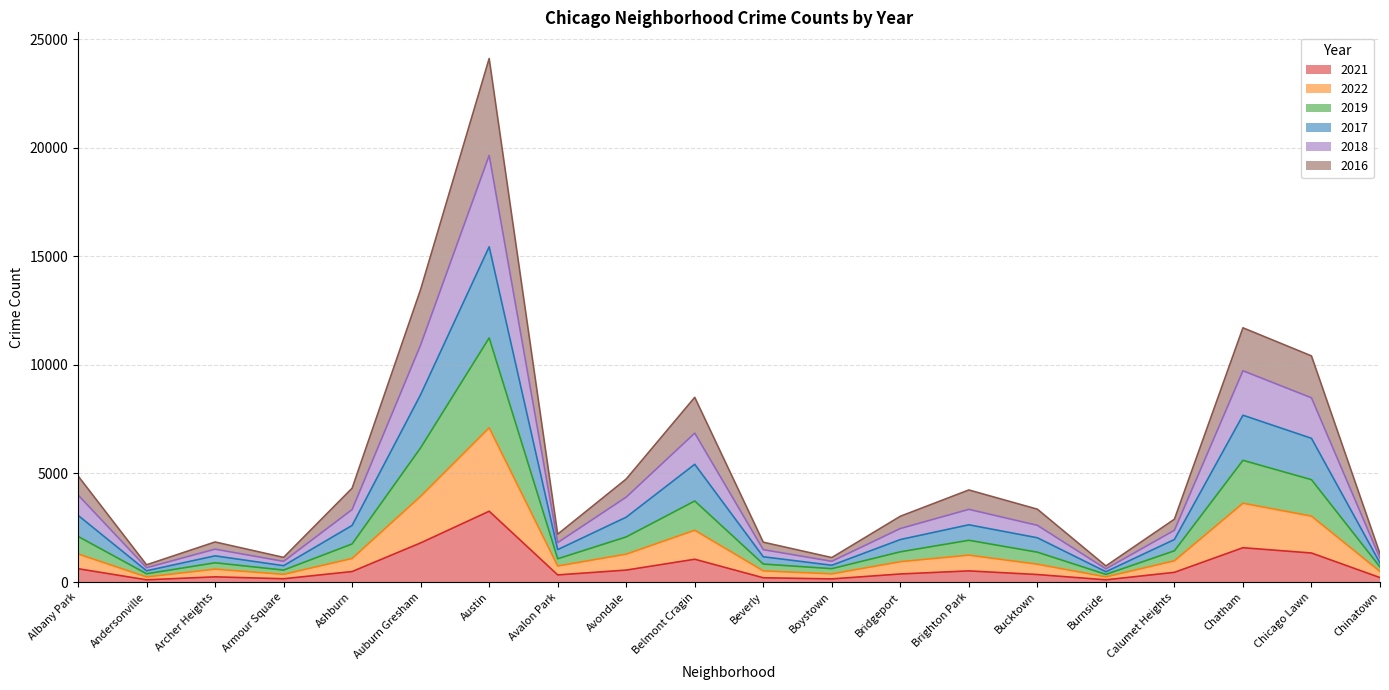

True or false: 2016 has more than 0 points higher than both neighbors.

True